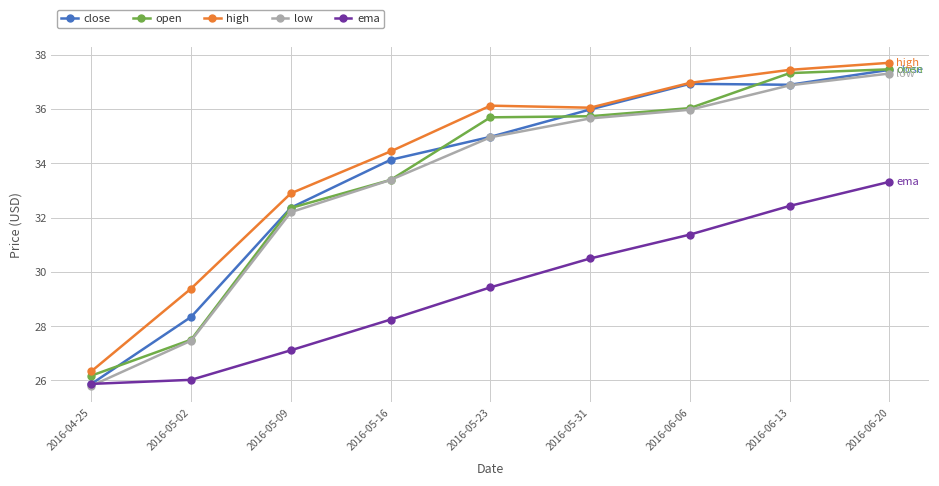

At which category is the sum across all series the highest?

2016-06-20